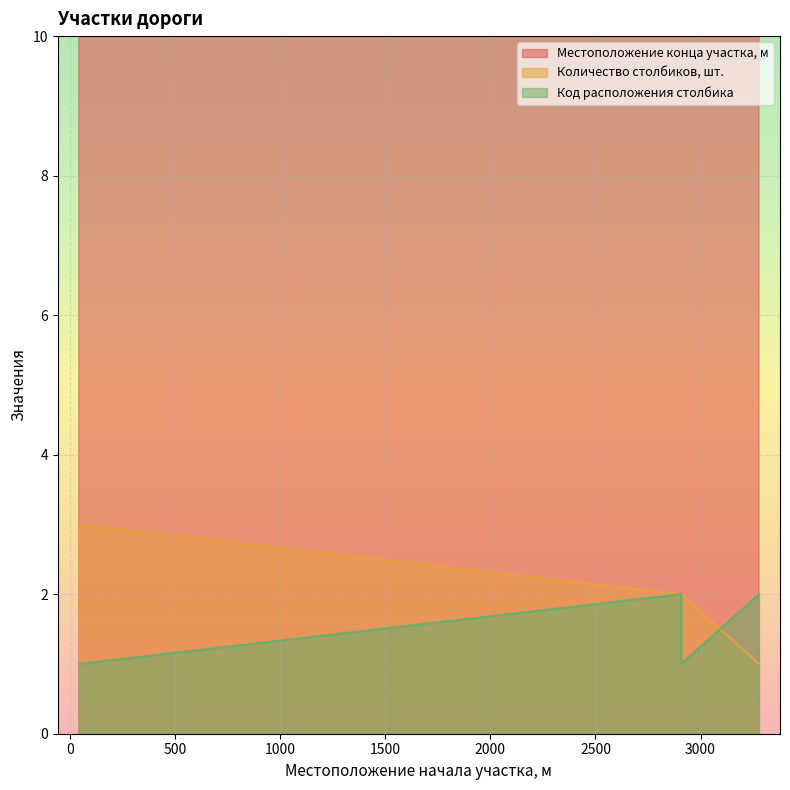

Rank the series by their maximum value, from lowest to highest.

Код расположения столбика, Количество столбиков, шт., Местоположение конца участка, м